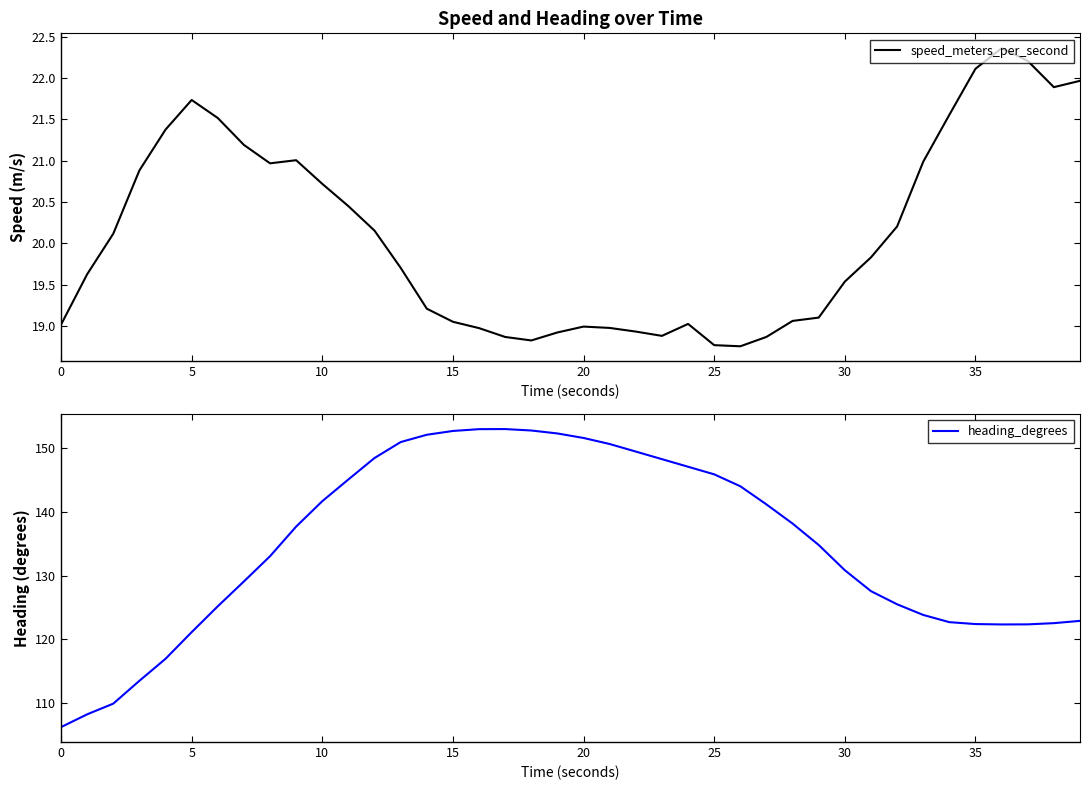

True or false: speed_meters_per_second and heading_degrees cross at least once.

False